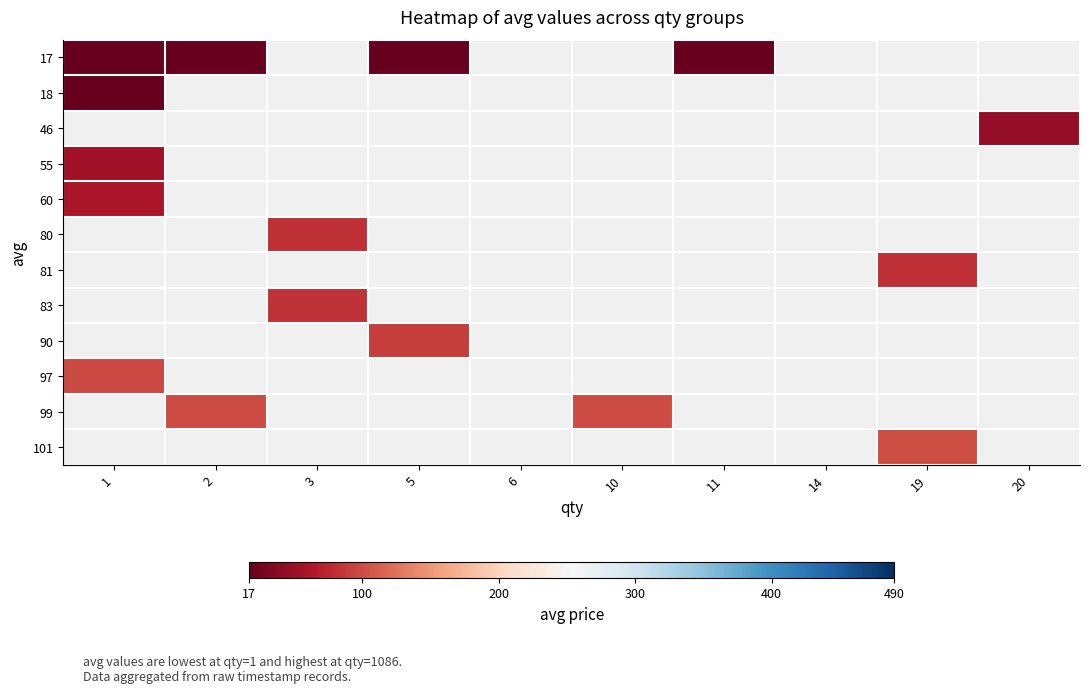

List the series in order of their peak value, highest first.

60, 80, 81, 83, 90, 97, 99, 101, 18, 46, 55, 17